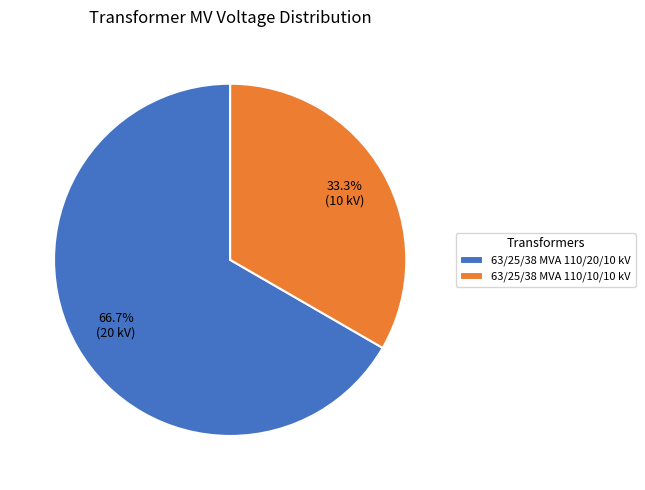

Which slice represents more than half of the pie?

63/25/38 MVA 110/20/10 kV